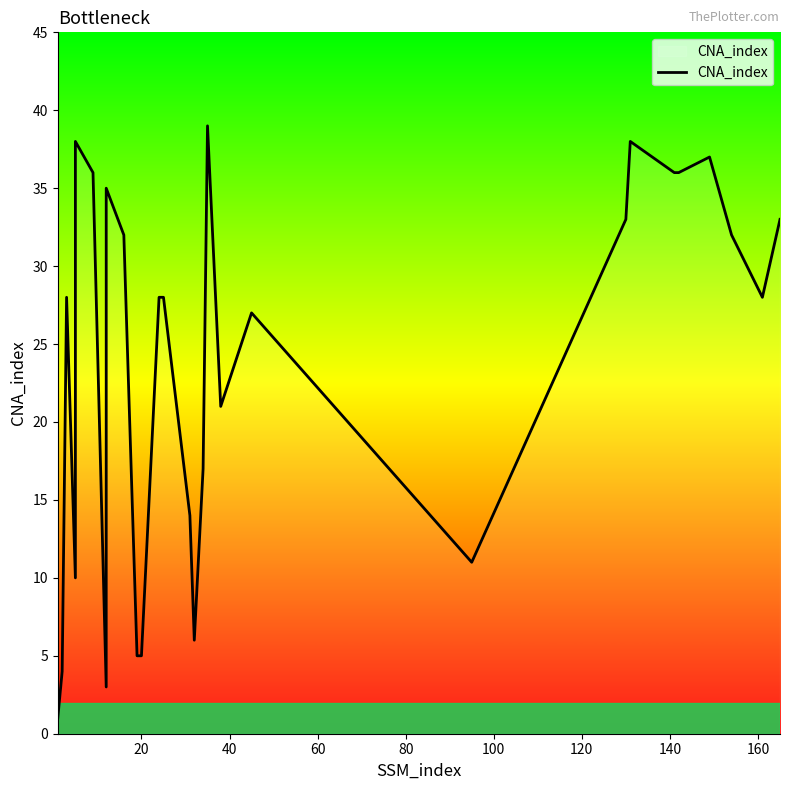

Reading left to right, list all the values displayed in this chart.

1	4	28	10	38	36	3	24	35	32	5	5	28	28	14	6	17	39	21	27	11	33	38	36	36	37	32	28	33